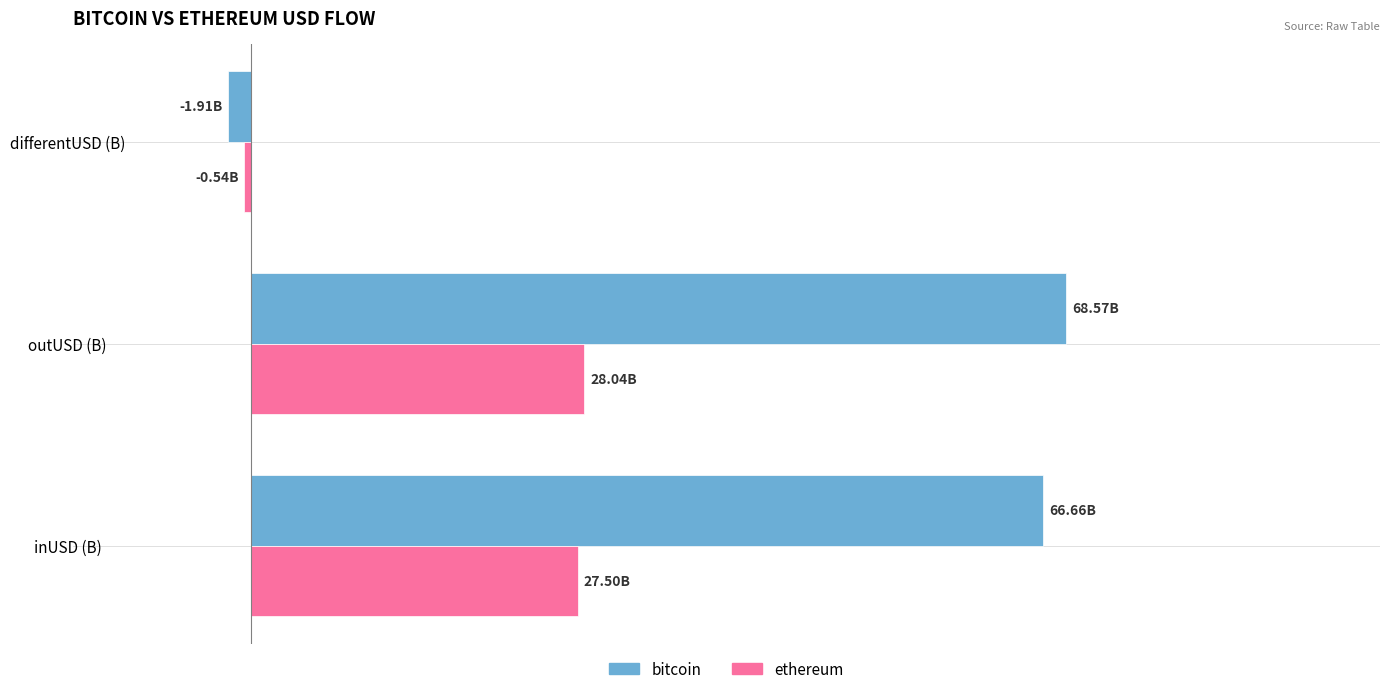

What is the difference between the maximum and minimum values in the ethereum series?

28.6